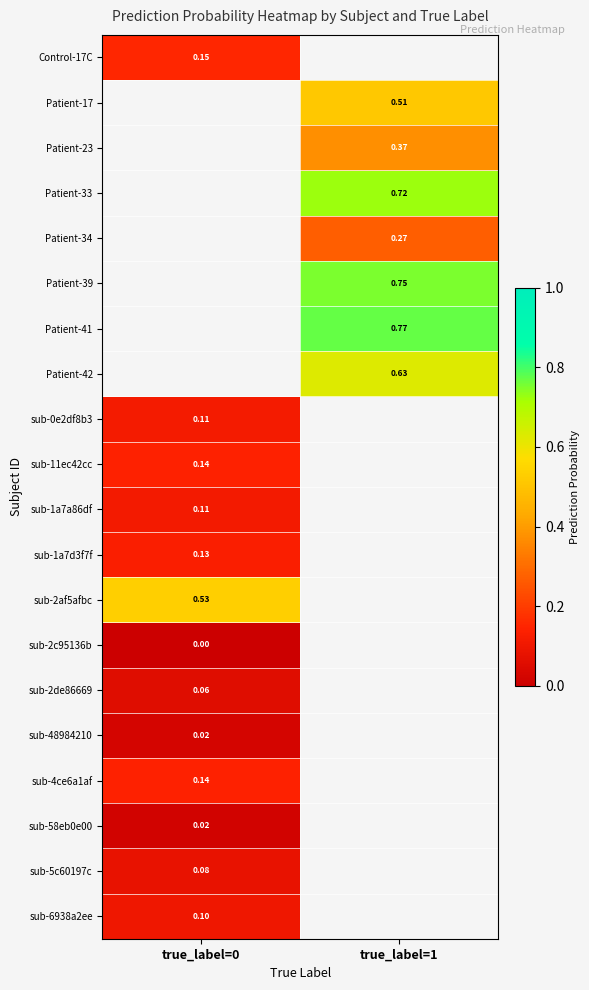

Count the number of data series in this chart.

20